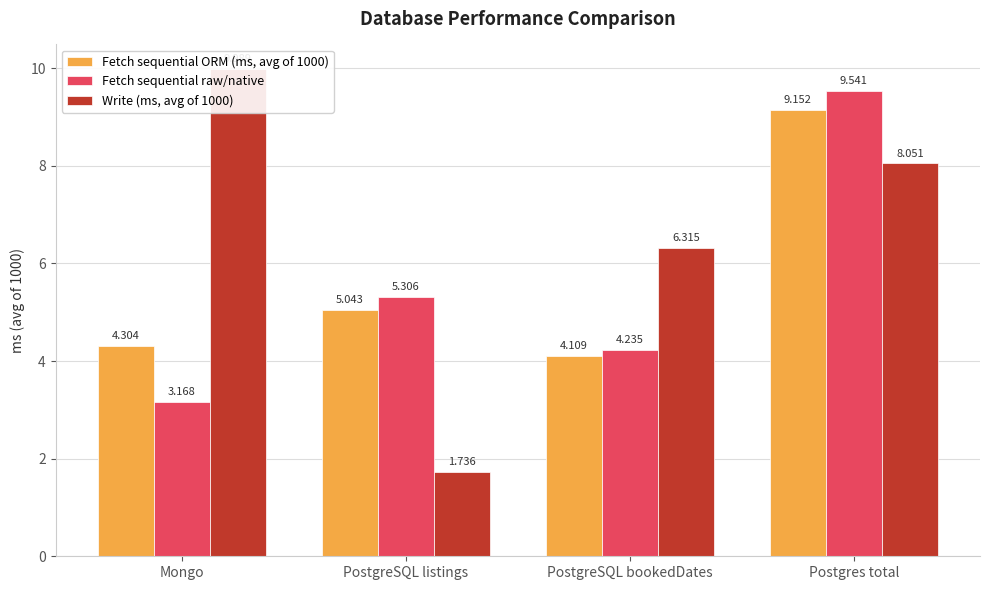

Is it true that Write (ms, avg of 1000) equals 8.1 at Postgres total?

True